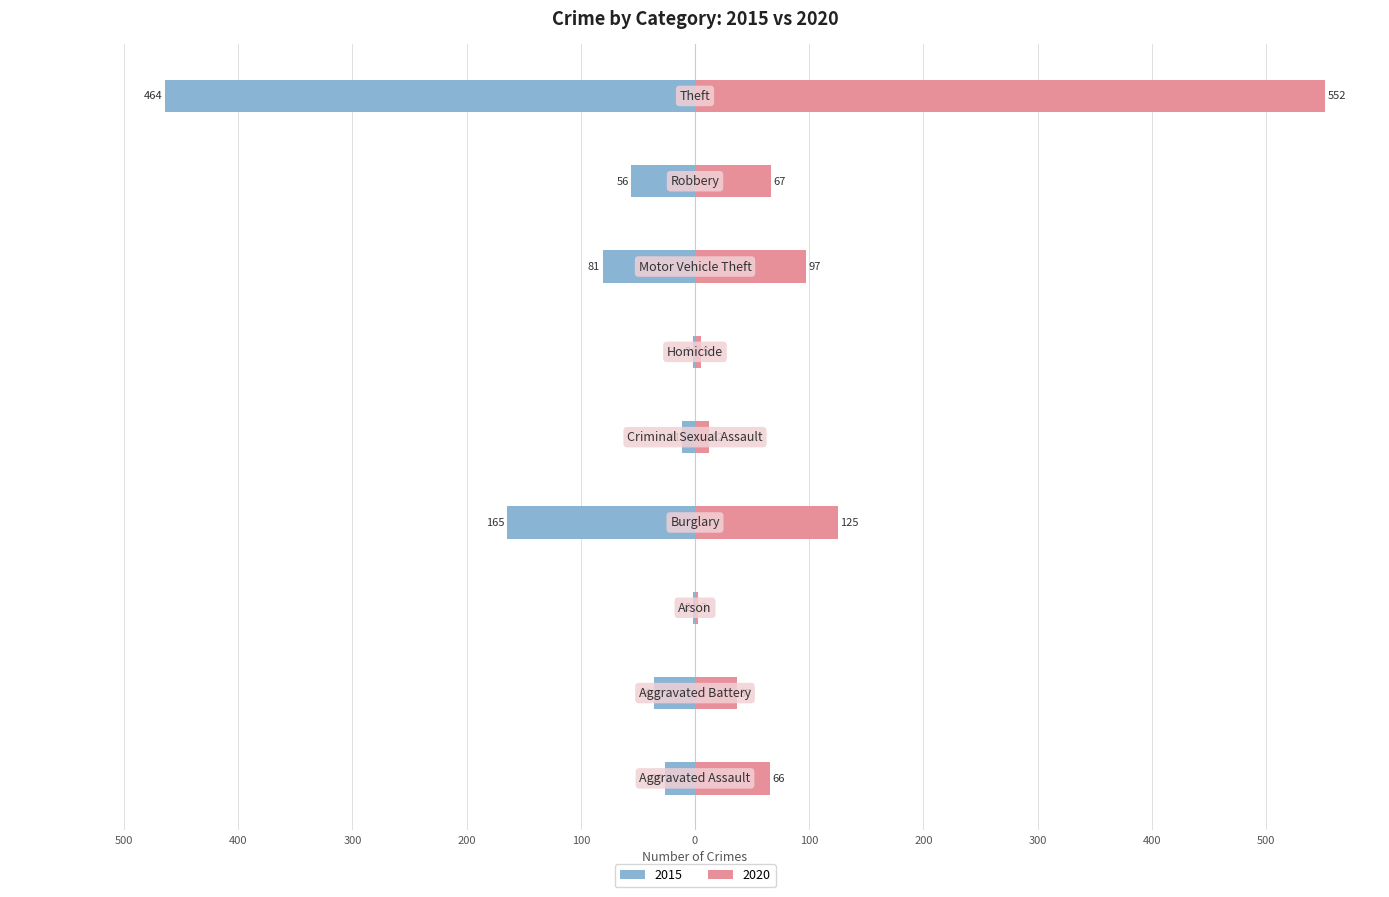

True or false: 2020 has a value of 9 at Homicide.

False